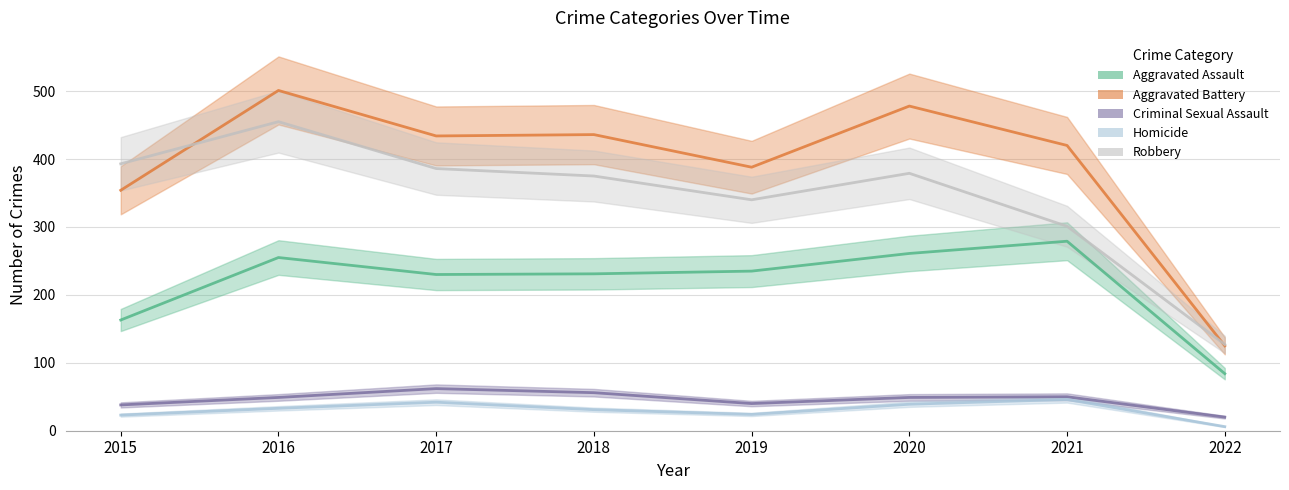

What is the minimum value shown in the chart?

6